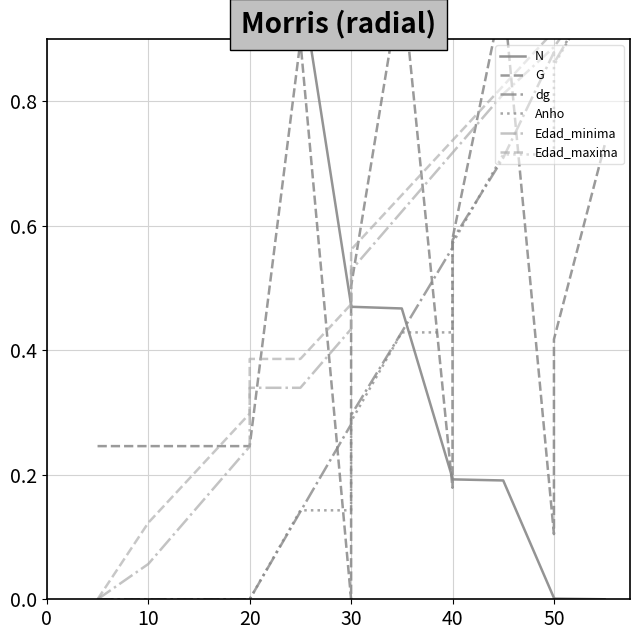

What is the average value of the N series?

0.6